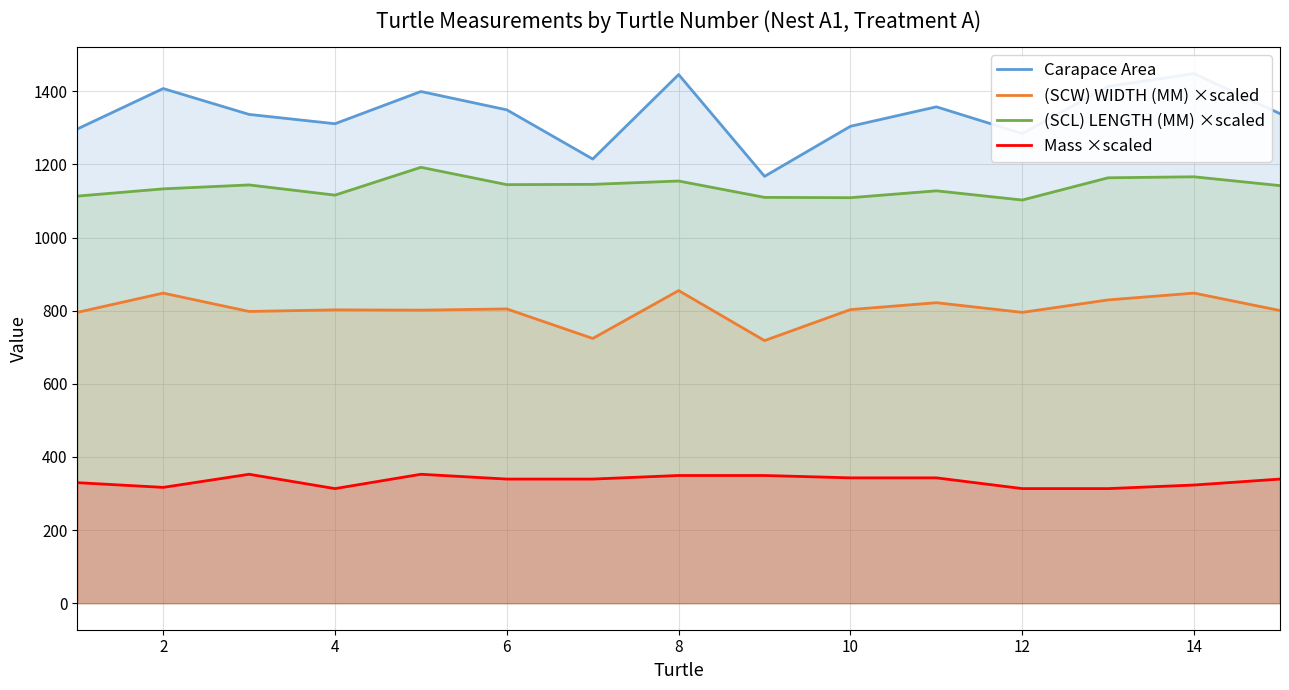

True or false: (SCL) LENGTH (MM) ×scaled and Mass ×scaled cross at least once.

False